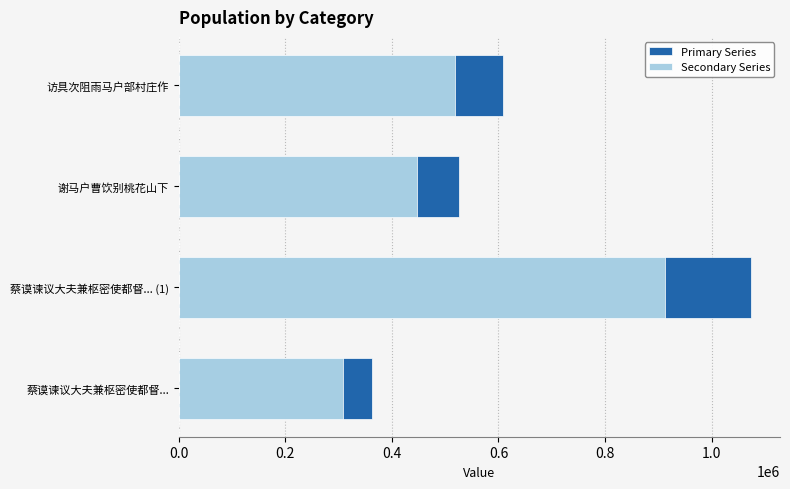

What are all the series names shown in the legend?

Primary Series, Secondary Series